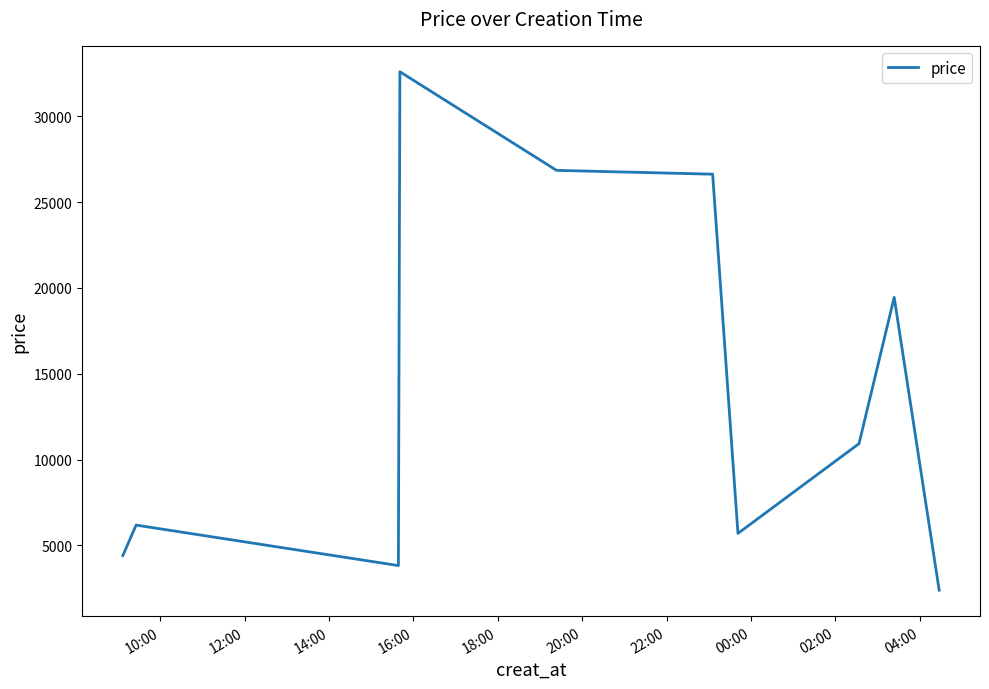

What is the difference between the maximum and minimum values?

30205.6